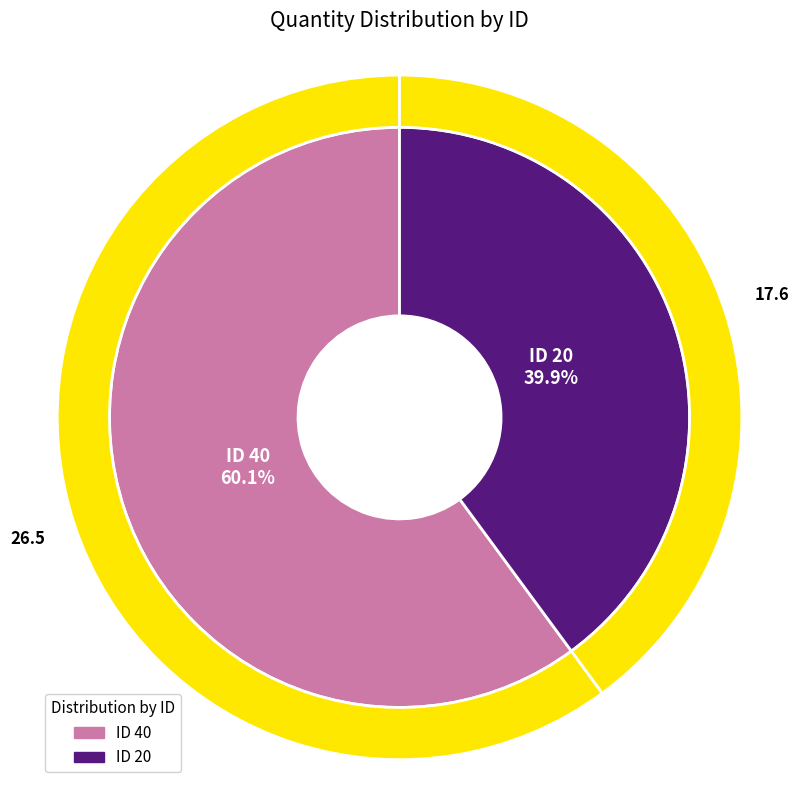

What portion of the pie excludes 20?

60.1%